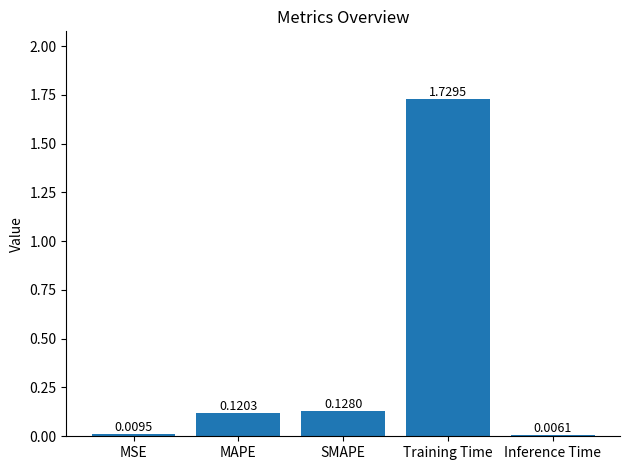

Which category has the highest value across all series?

Training Time